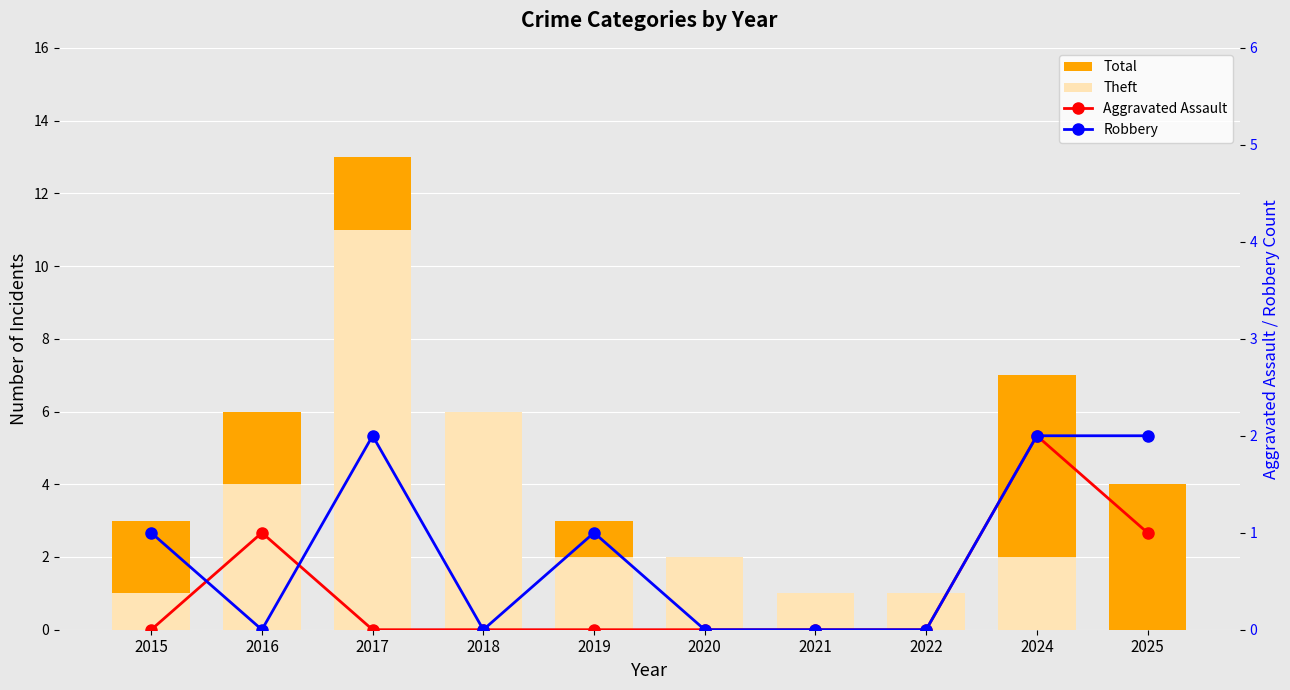

Which has a higher value, 2018 or 2021?

2018